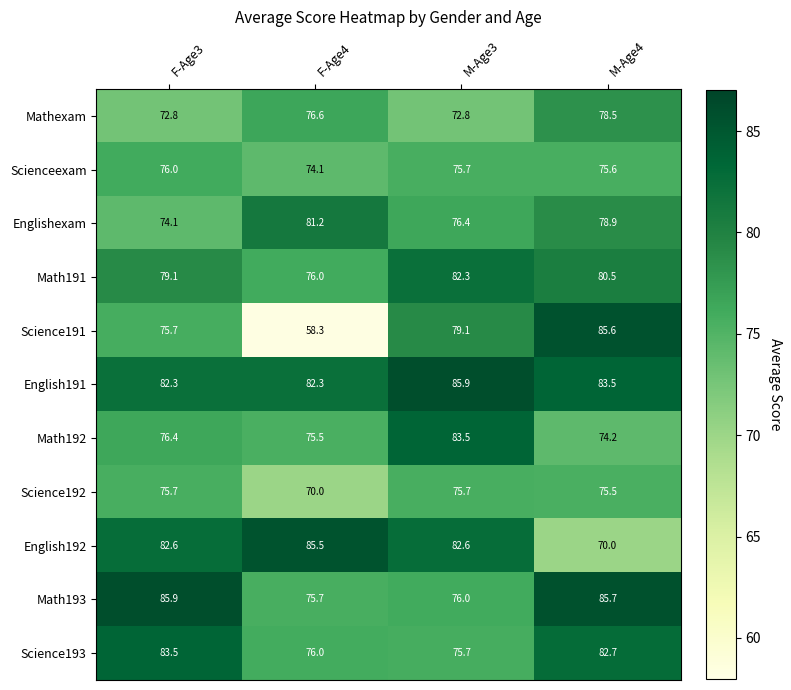

Which series has the widest spread of values?

Science191